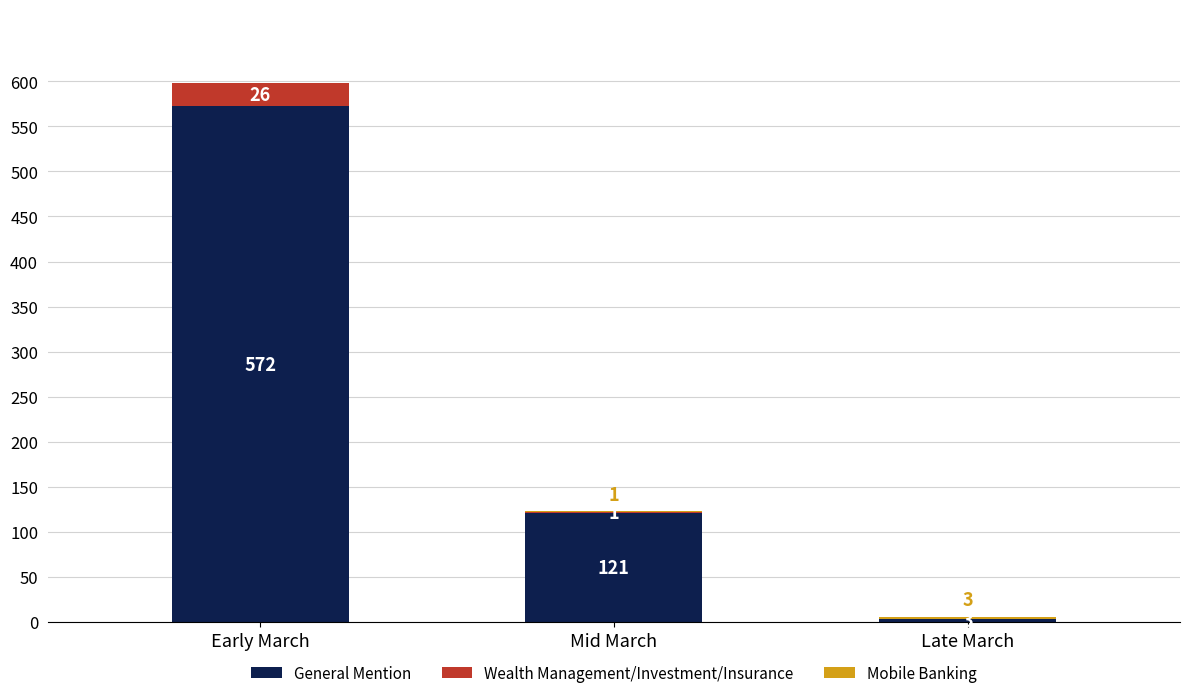

What is the maximum value for General Mention?

572